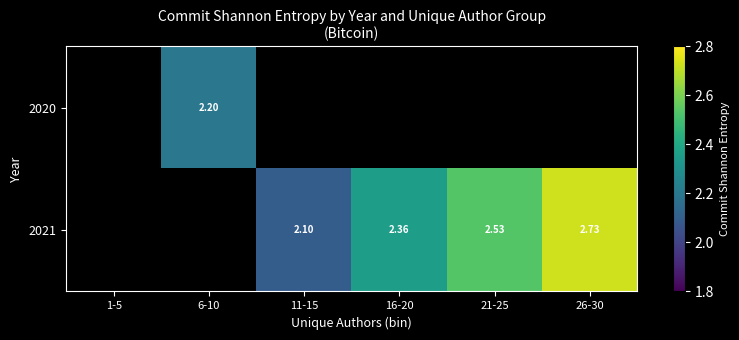

How many series are shown in this chart?

2